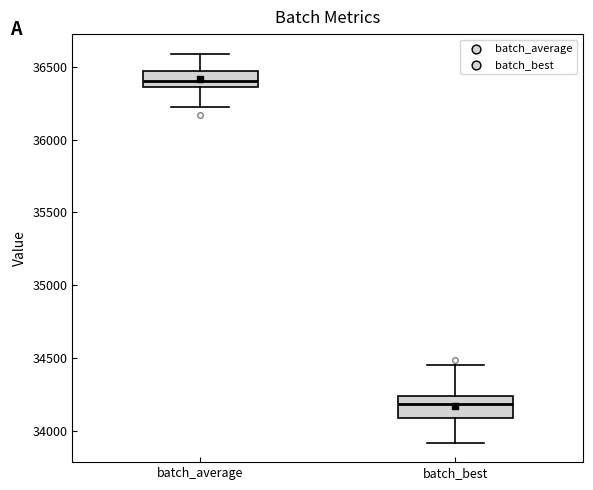

Reading left to right, read every box against the y-axis: the position of its median line, the range the box covers, and the ends of its whiskers. The values are not printed on the chart, so give them approximately, as read against the axis.

batch_average: median 36400, box 36350 to 36450, whiskers 36200 to 36600
batch_best: median 34200, box 34100 to 34250, whiskers 33900 to 34450